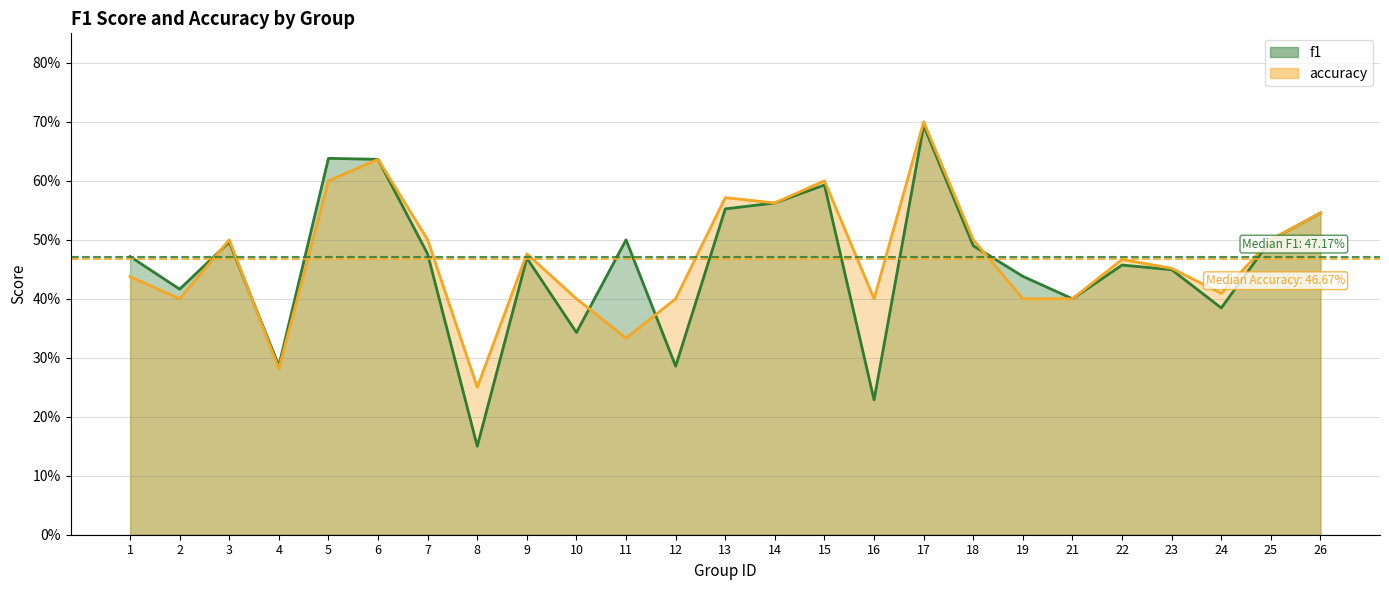

At which label does f1 reach its peak?

17